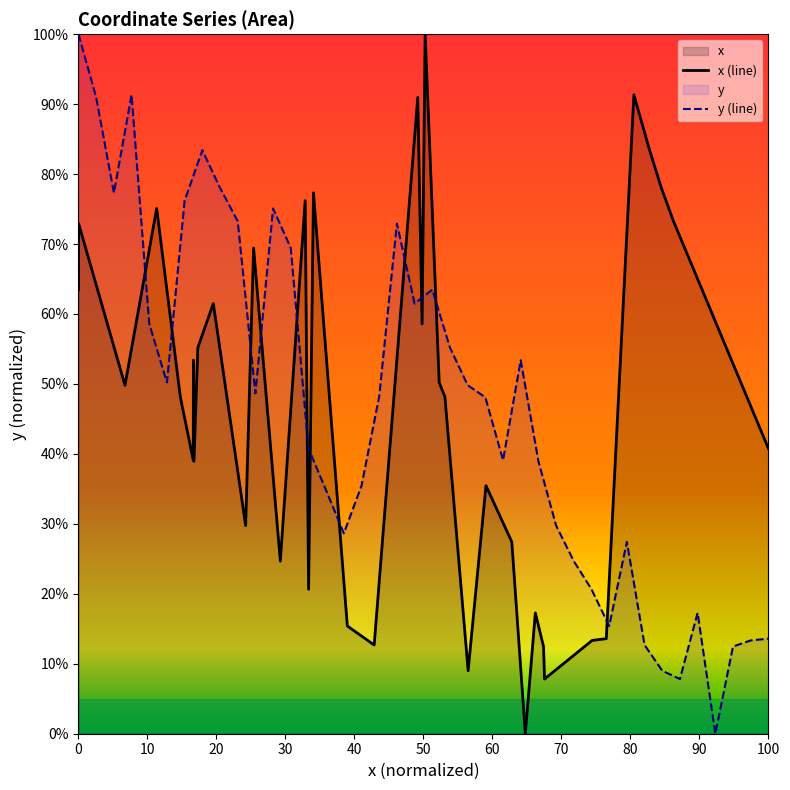

True or false: y (line) has a value of 161.5 at 0.

False